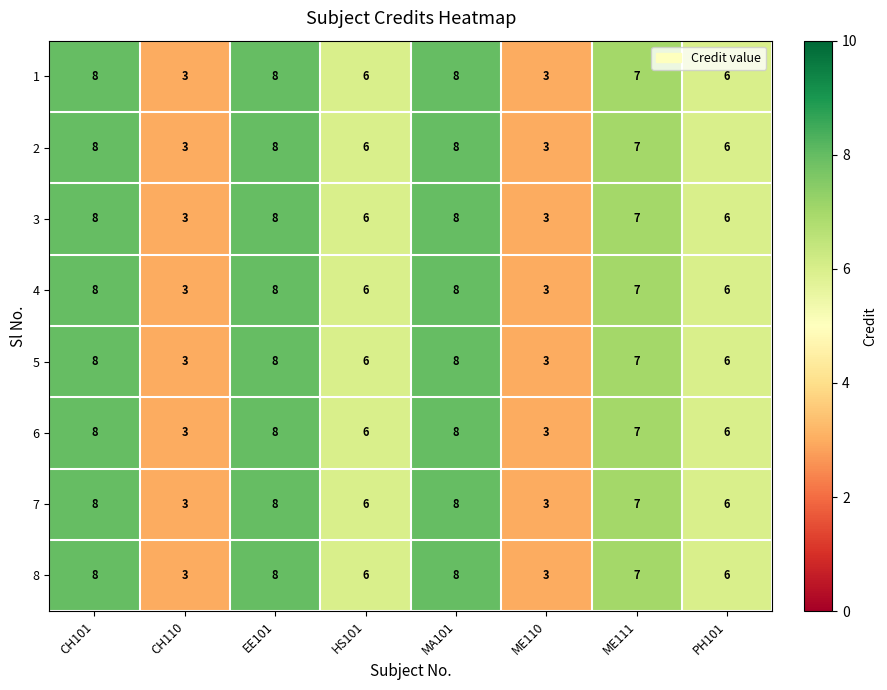

What is the total value across all series at ME110?

24